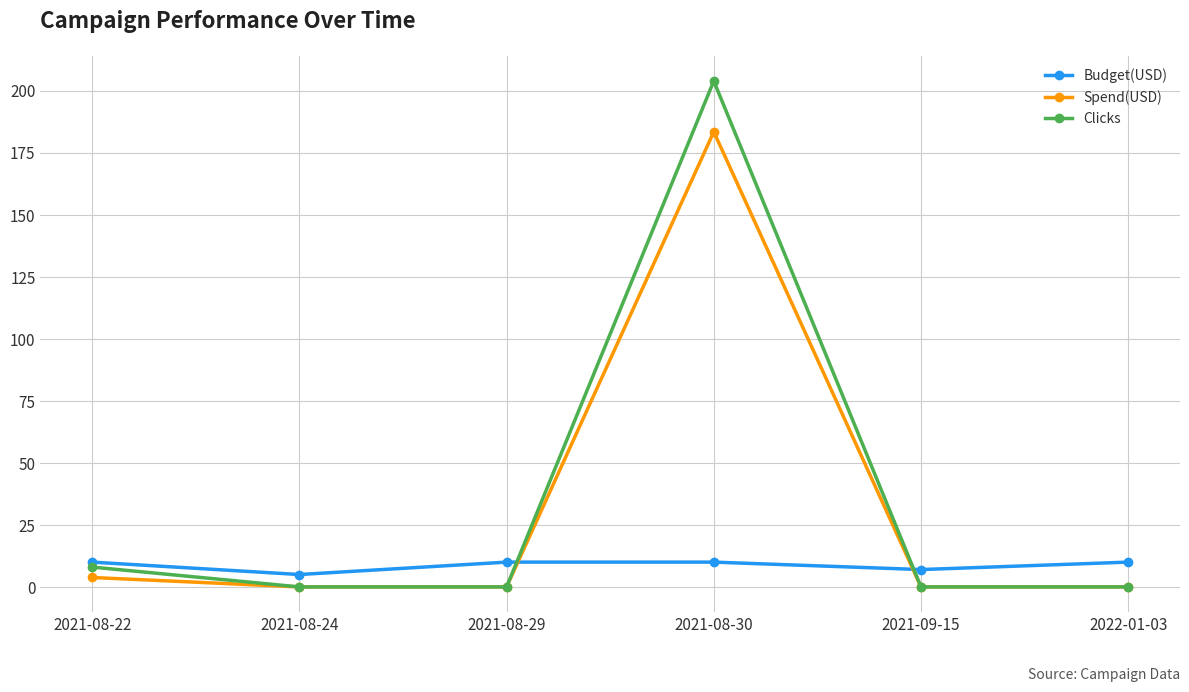

What is the difference between the Budget(USD) values at 2021-09-15 and 2021-08-24?

2.0